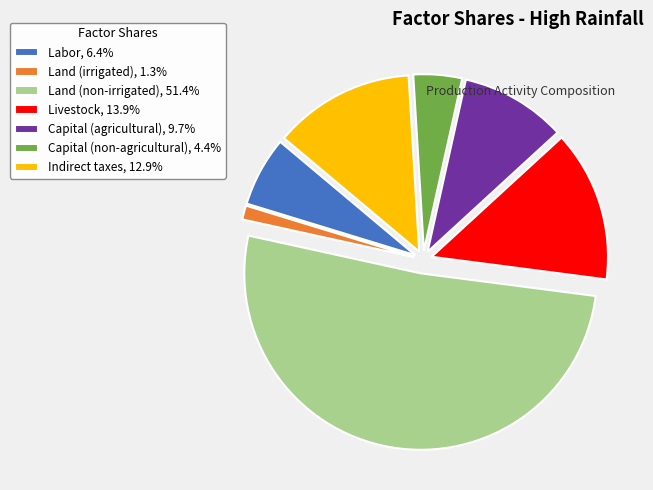

True or false: Land (irrigated) accounts for 11% of the total.

False